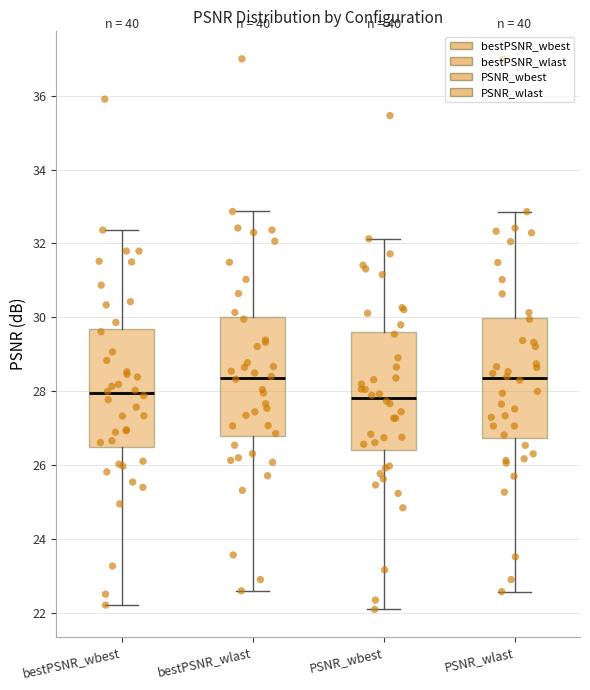

Where does the median line of the box for PSNR_wlast sit on the y-axis? The values are not printed on the chart, so give them approximately, as read against the axis.

28.4